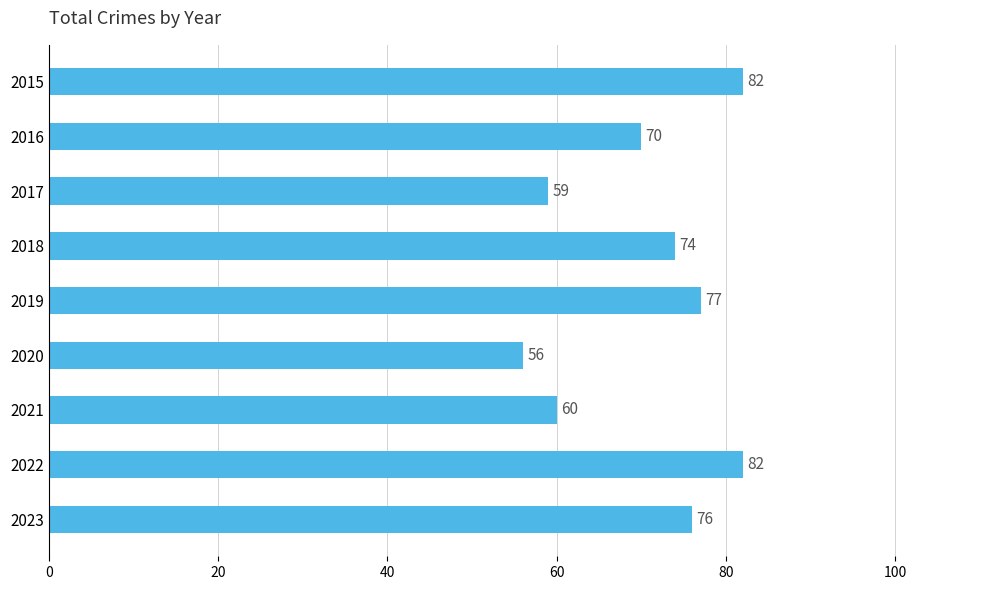

What is the minimum value shown in the chart?

56